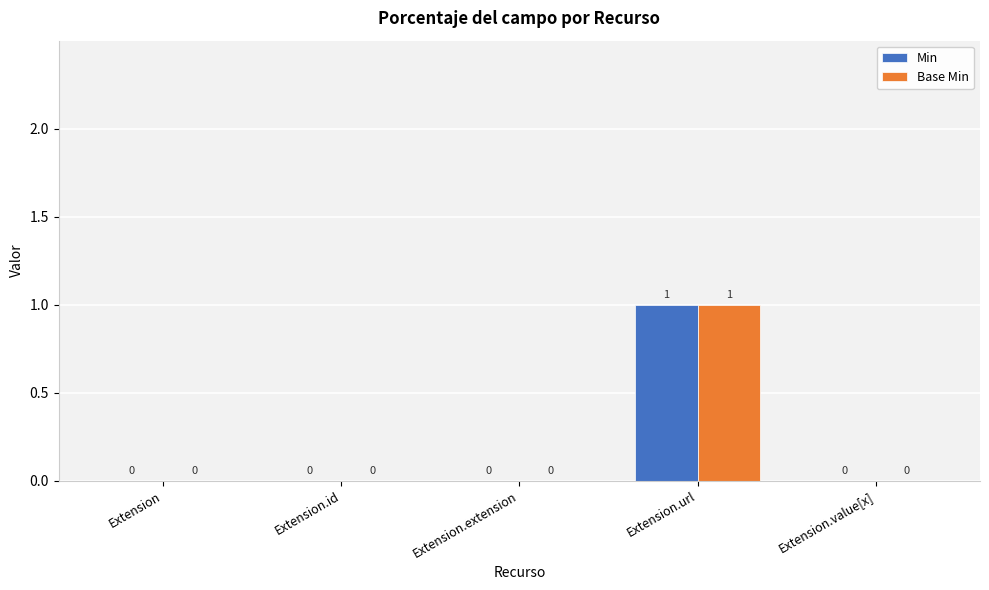

At which label does Base Min reach its peak?

Extension.url